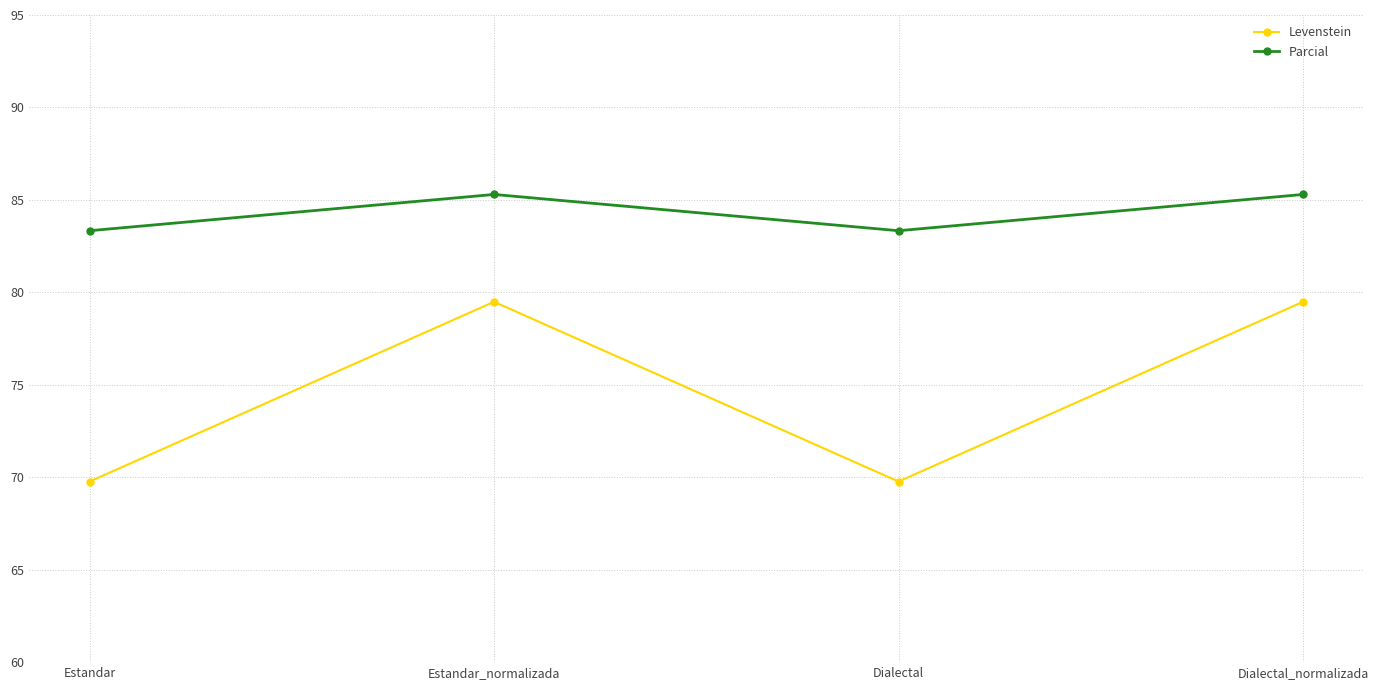

What is the value of the Parcial point at the 1st from the left?

83.3